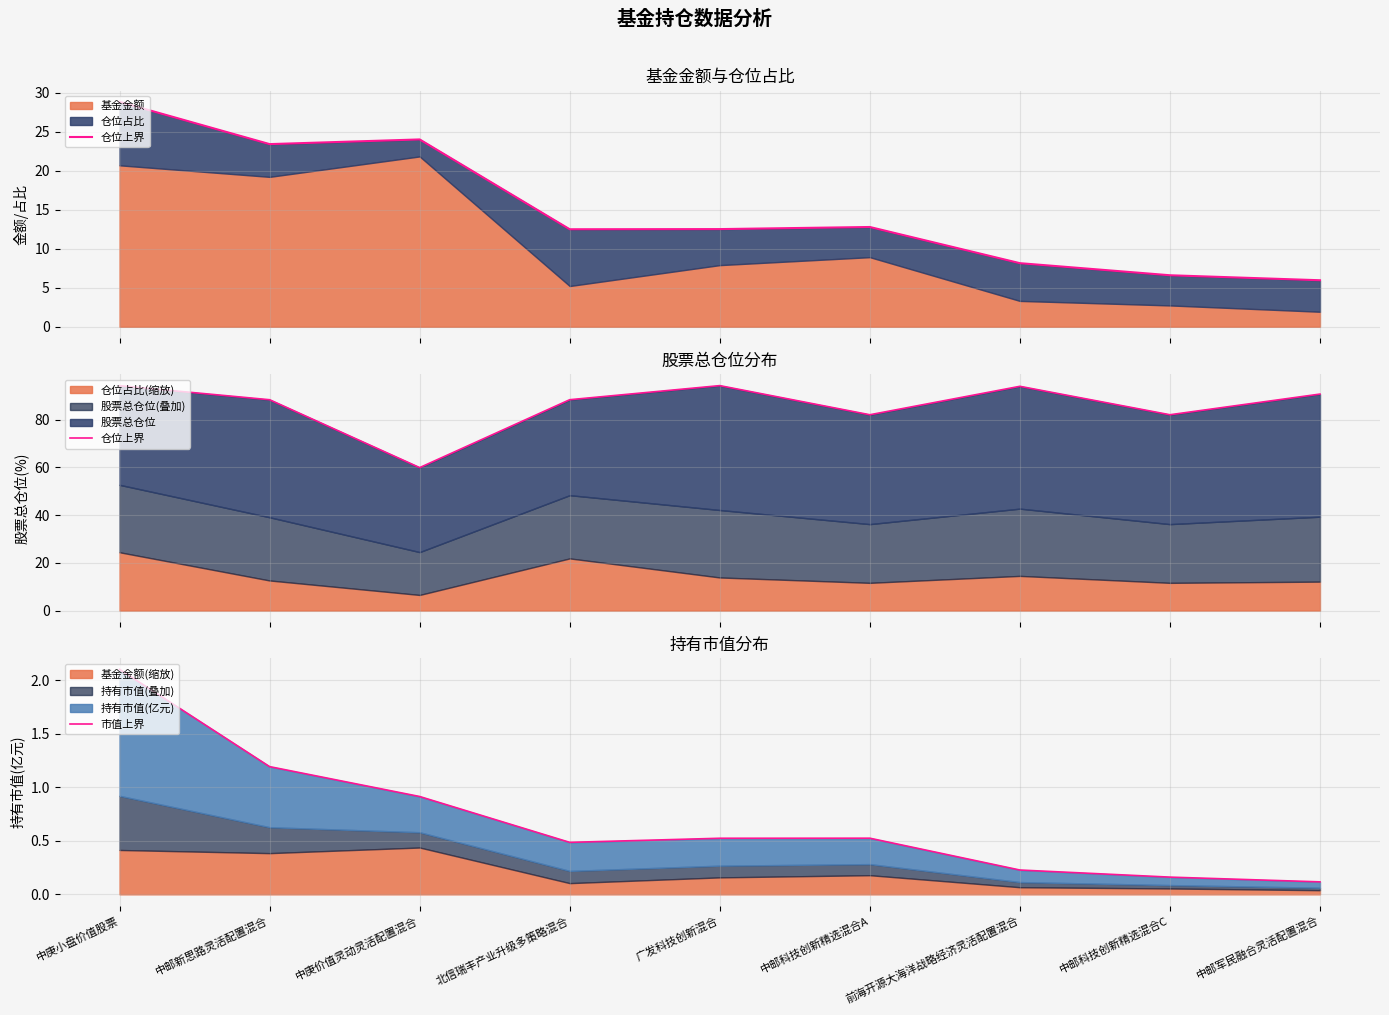

Where is 市值上界 nearest to the value 1?

中庚价值灵动灵活配置混合